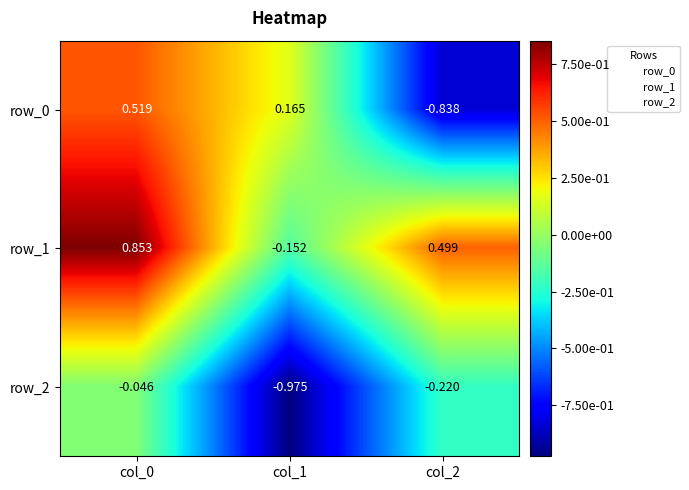

How many values in row_0 are below zero?

1